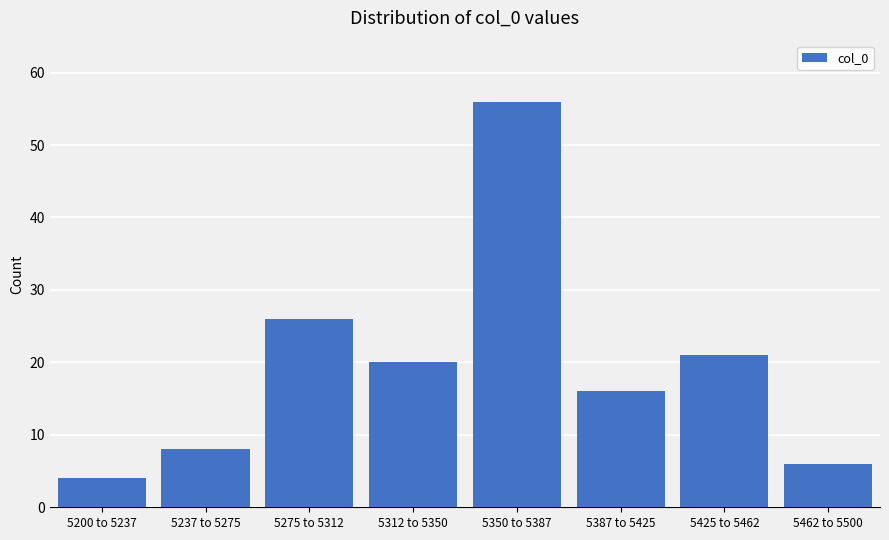

Reading left to right, transcribe all the data shown in this chart.

4	8	26	20	56	16	21	6